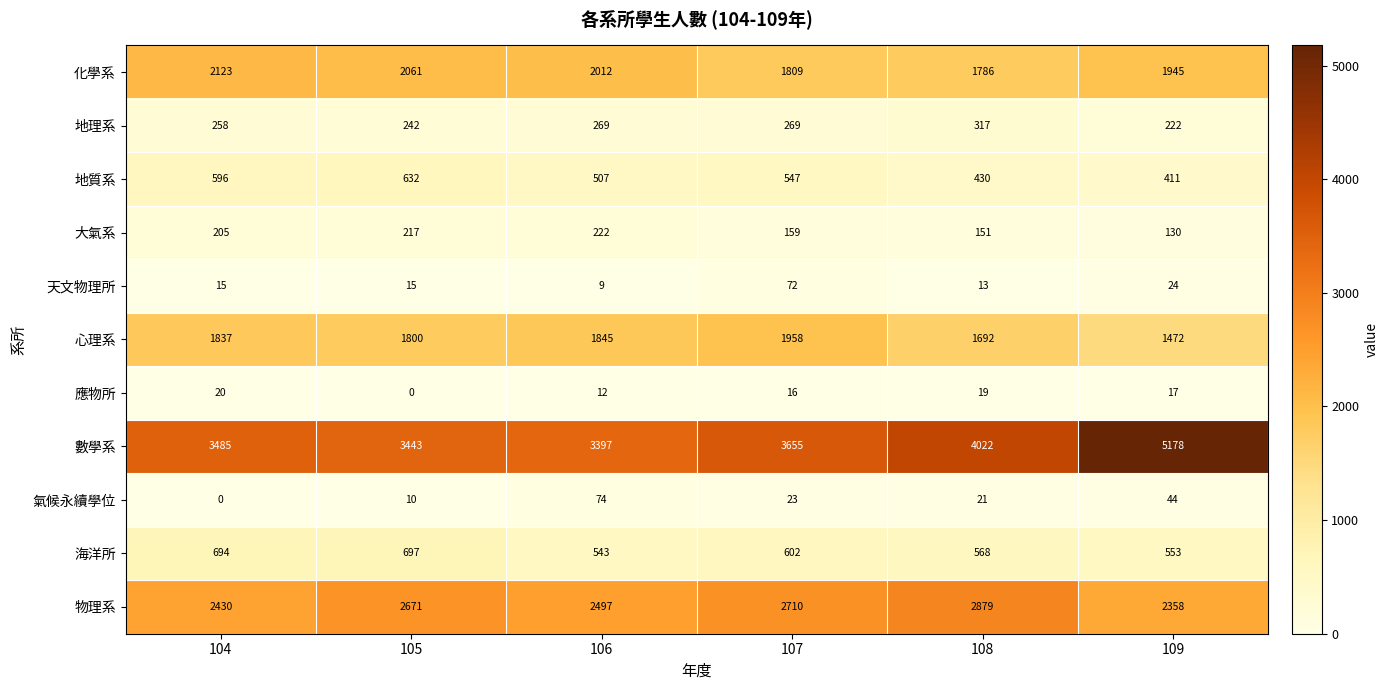

Is it true that 氣候永續學位 equals 36 at 108?

False